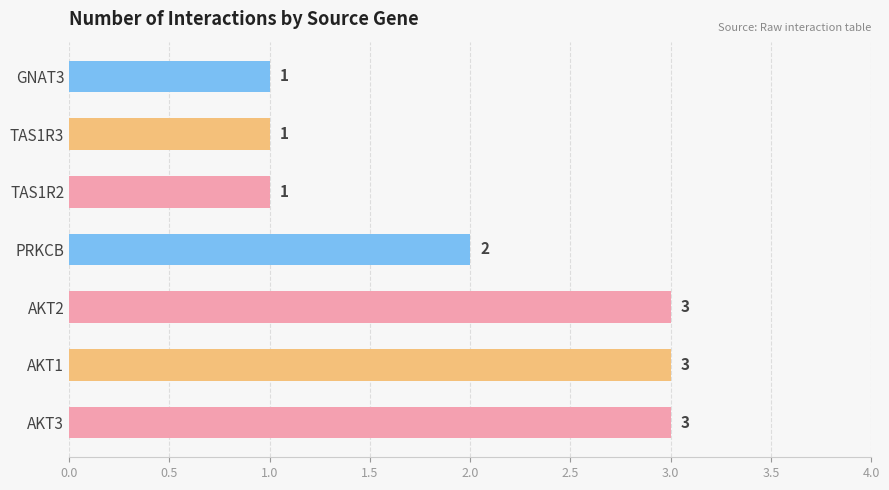

The chart shows a value of 2 at PRKCB. True or false?

True